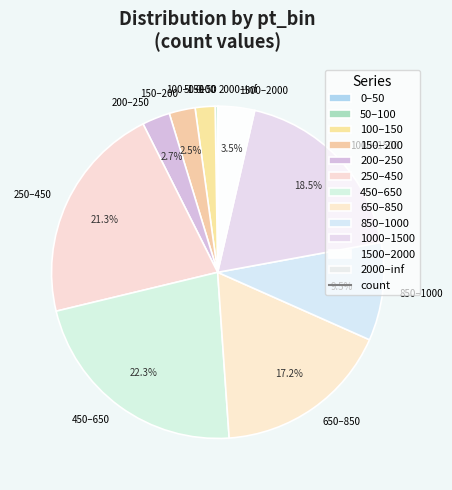

What is the largest slice in the pie chart?

450–650